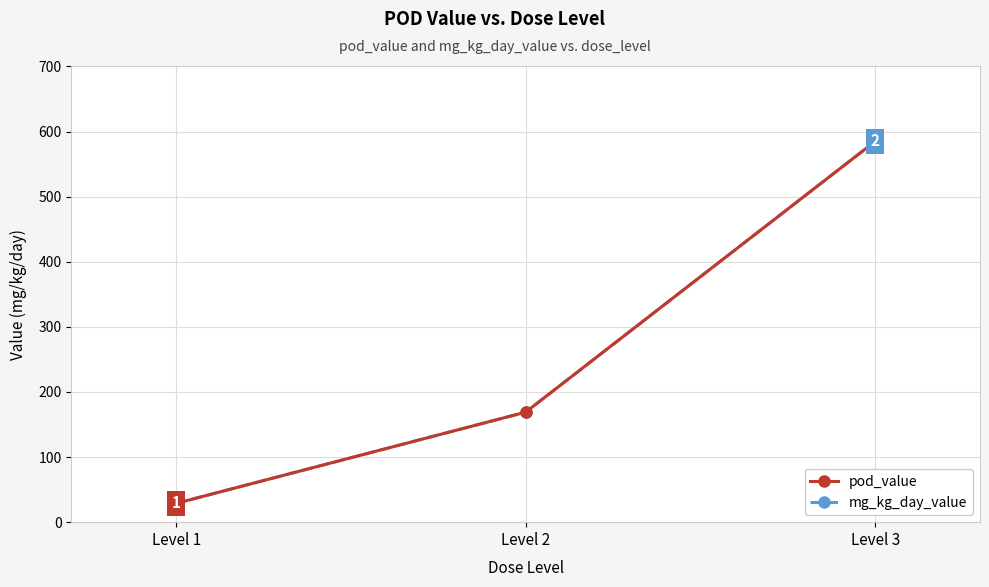

What is the maximum value for pod_value?

585.0